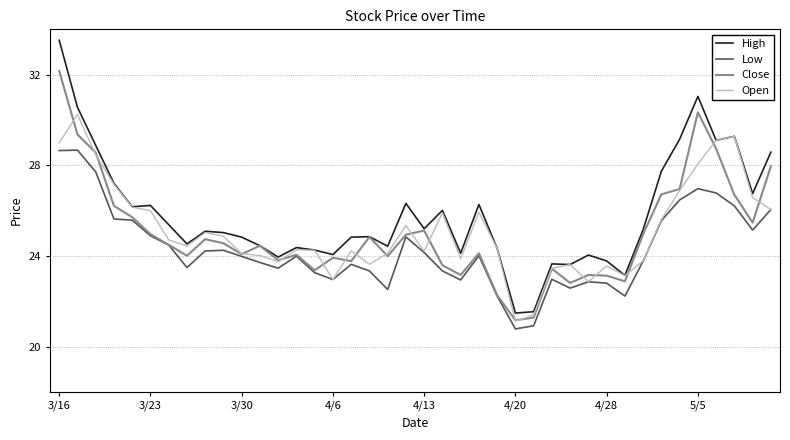

Rank the series by their maximum value, from highest to lowest.

High, Close, Open, Low